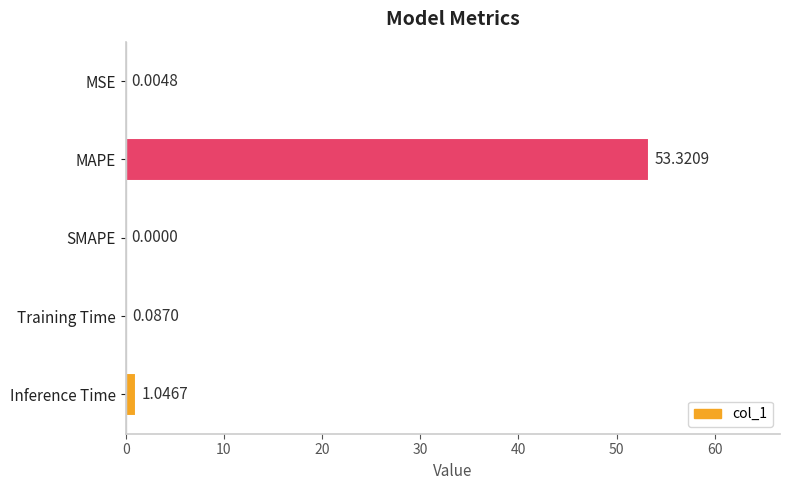

Are the bars horizontal?

Yes